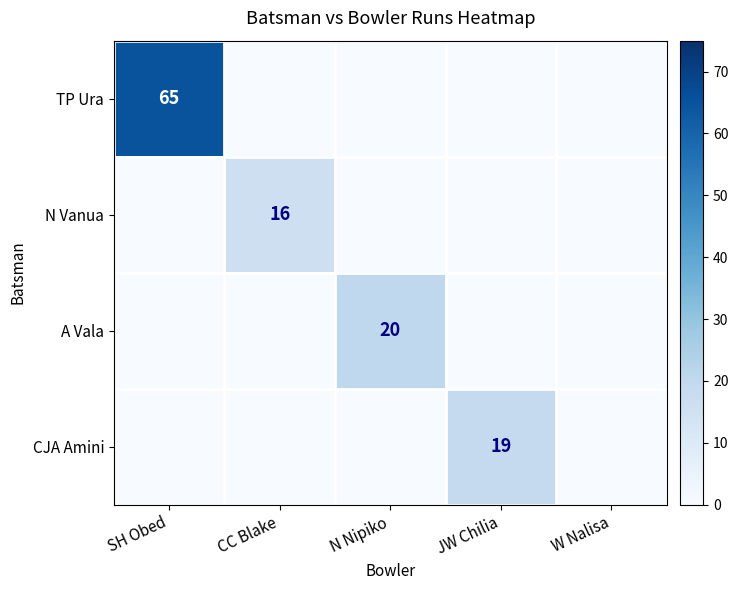

The value of TP Ura at SH Obed is 65. True or false?

True